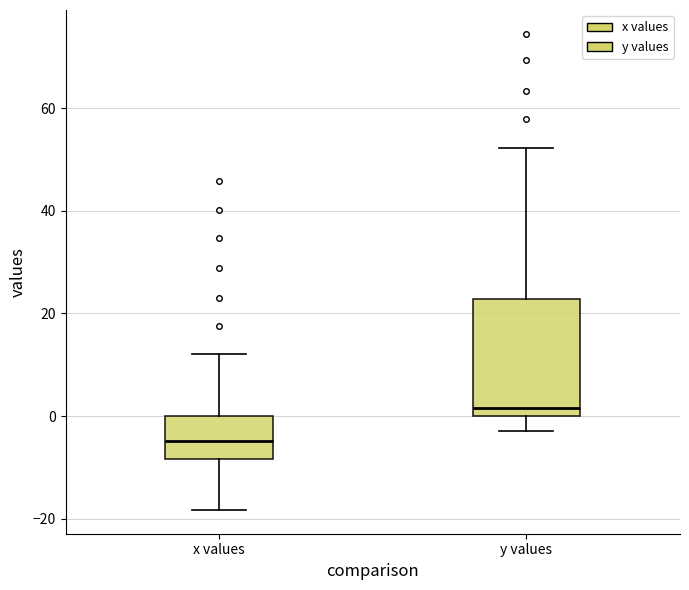

Reading left to right, read every box against the y-axis: the position of its median line, the range the box covers, and the ends of its whiskers. The values are not printed on the chart, so give them approximately, as read against the axis.

x values: median -4, box -8 to 0, whiskers -18 to 12
y values: median 2, box 0 to 22, whiskers -2 to 52